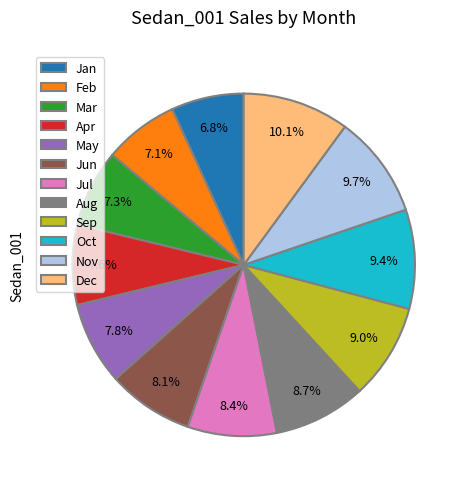

To the nearest percent, what is the difference between the Jun and Mar slice percentages?

1%